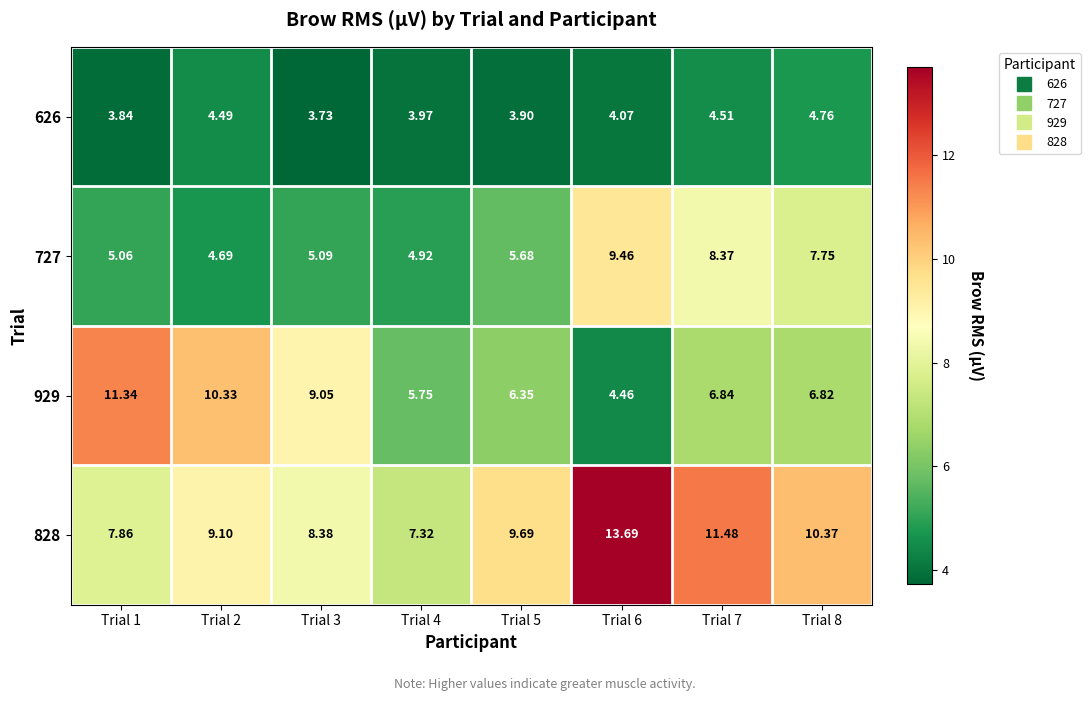

Rank the series at Trial 4 from highest to lowest value.

828, 929, 727, 626